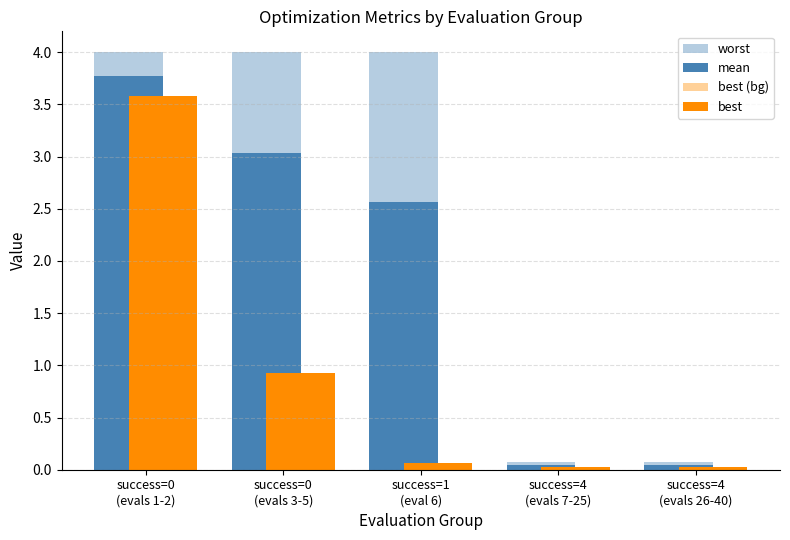

How many series are shown in this chart?

4